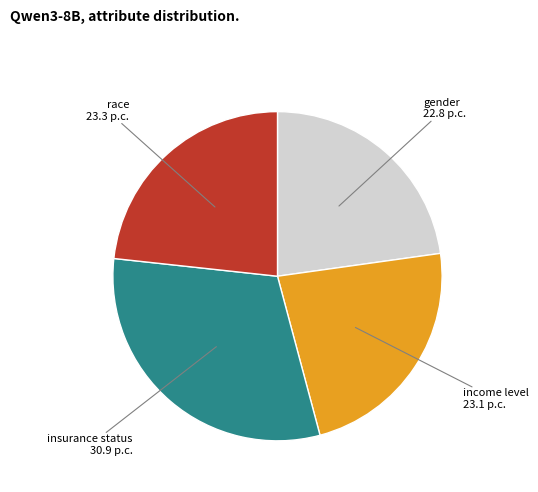

Does insurance status represent more than half of the total?

No